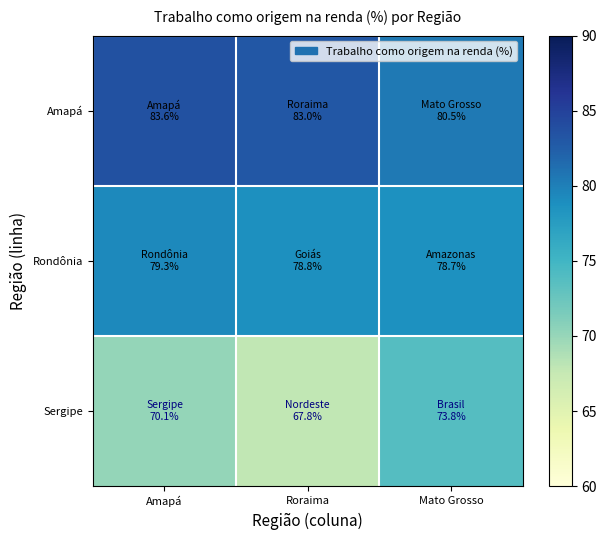

List the series in order of their peak value, lowest first.

Sergipe, Rondônia, Amapá